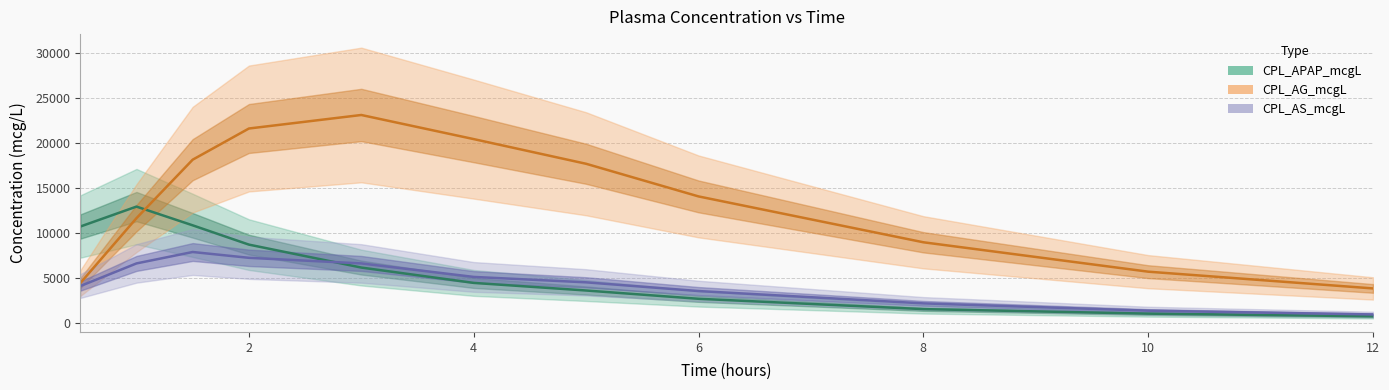

Which has a higher value, 5.0 or 1.5?

1.5